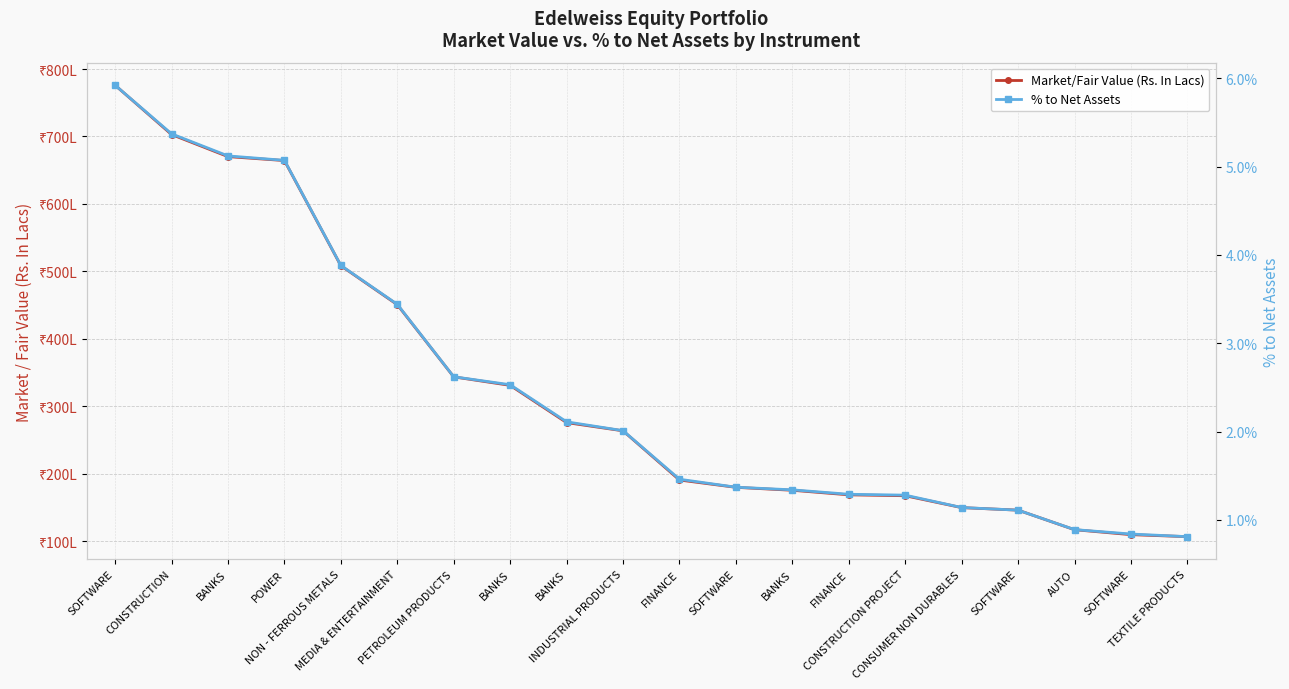

What value does the Market/Fair Value (Rs. In Lacs) series have at TEXTILE PRODUCTS?

106.6